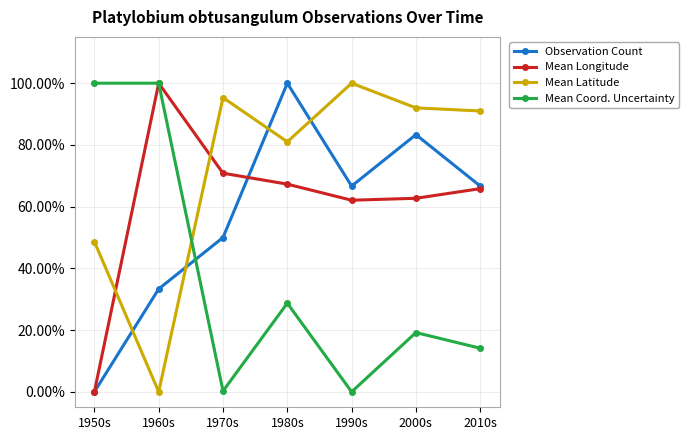

In Mean Coord. Uncertainty, how many points are lower than both neighbors (excluding endpoints)?

2